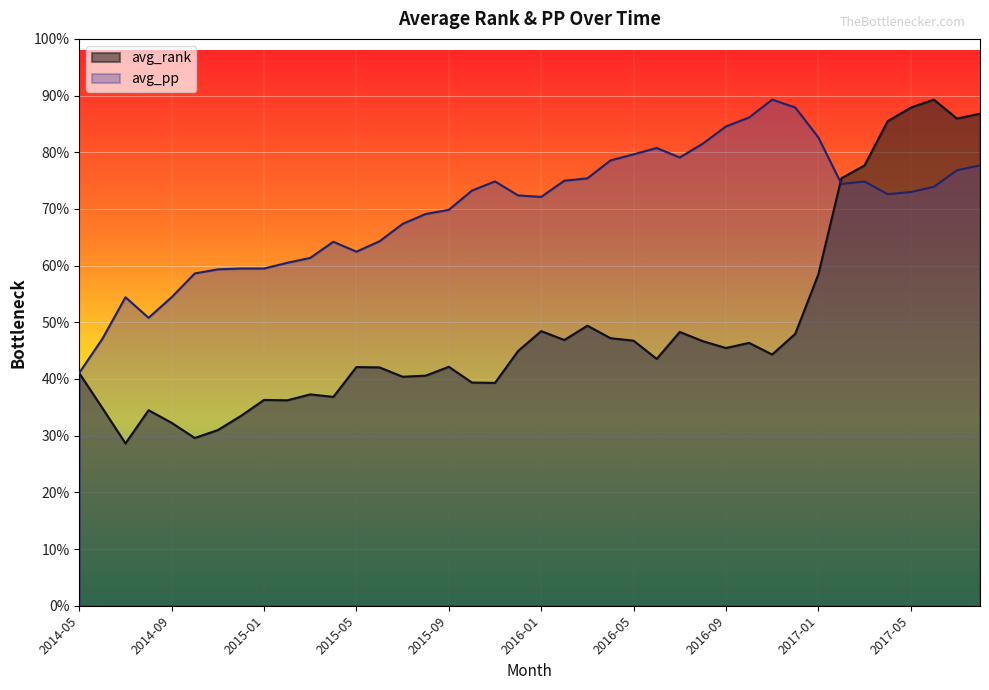

At which category does avg_pp reach its first local peak?

2014-07